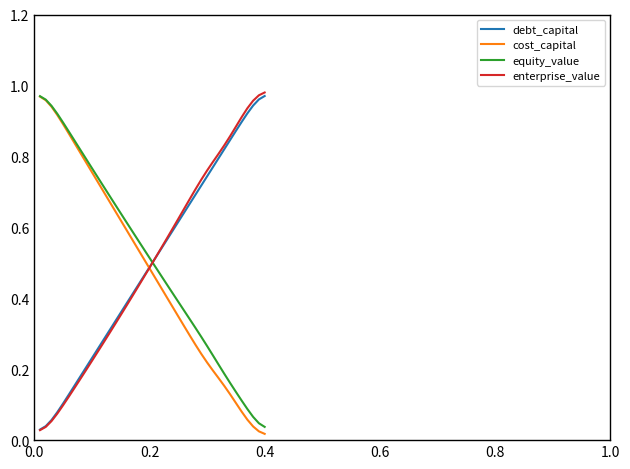

How many times do equity_value and debt_capital cross each other?

1